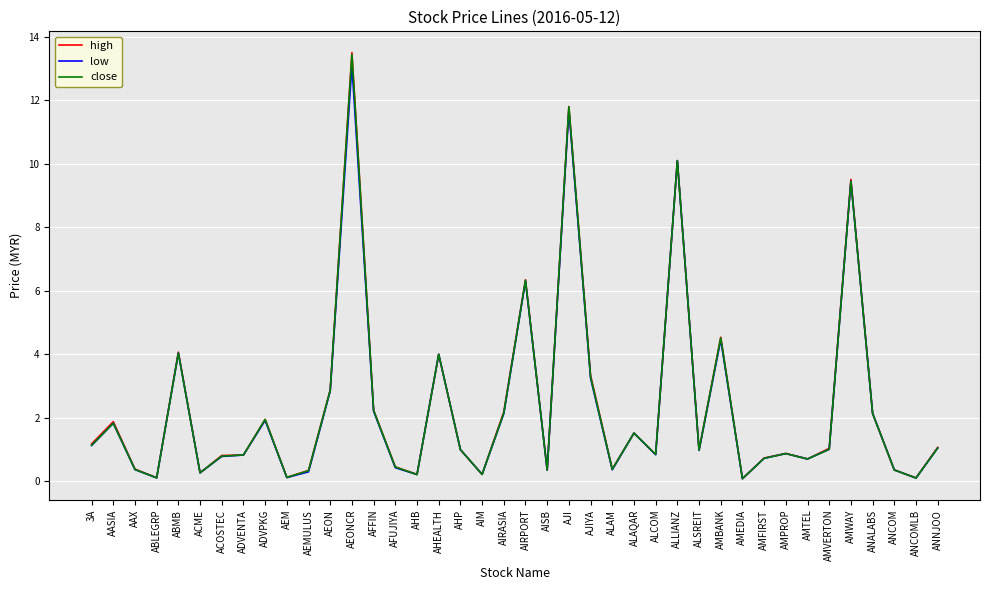

What are all the series names shown in the legend?

high, low, close